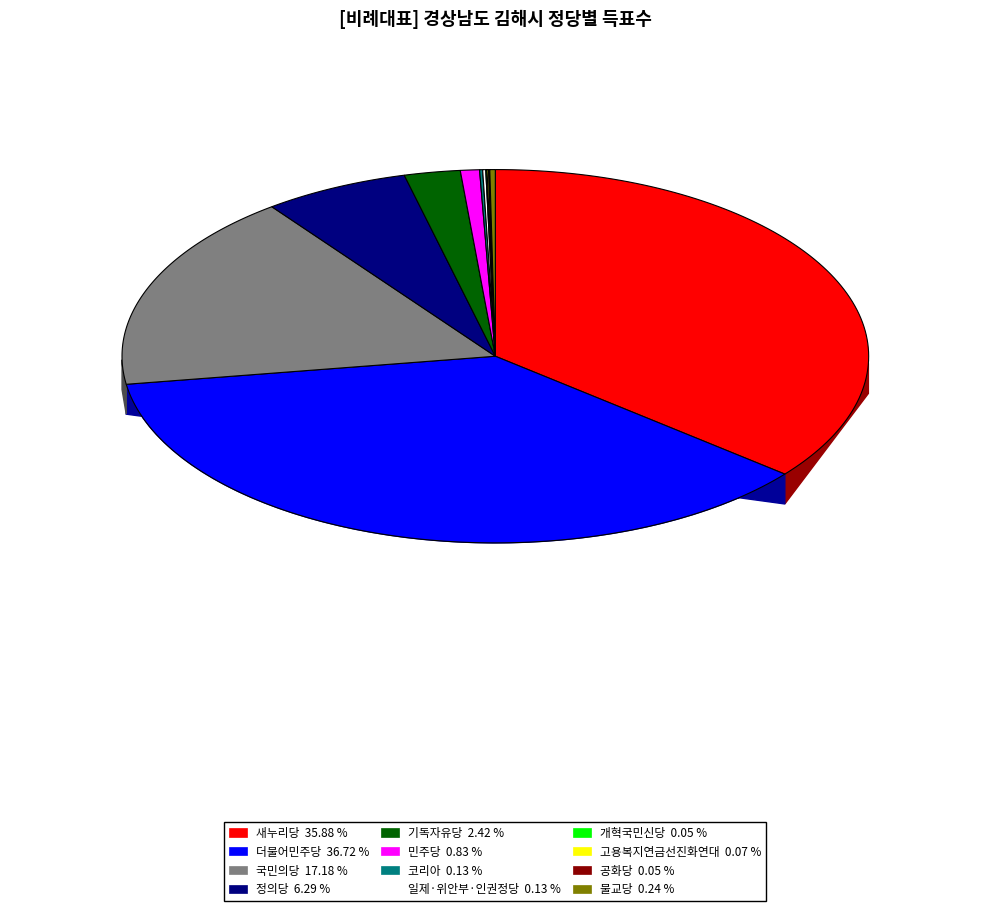

What is the largest slice in the pie chart?

더불어민주당